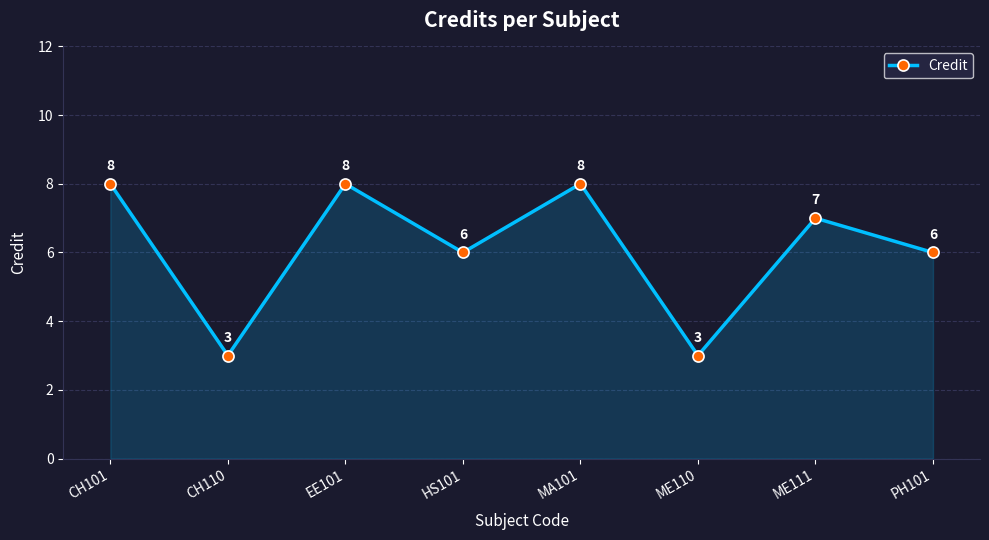

How many series are shown in this chart?

1